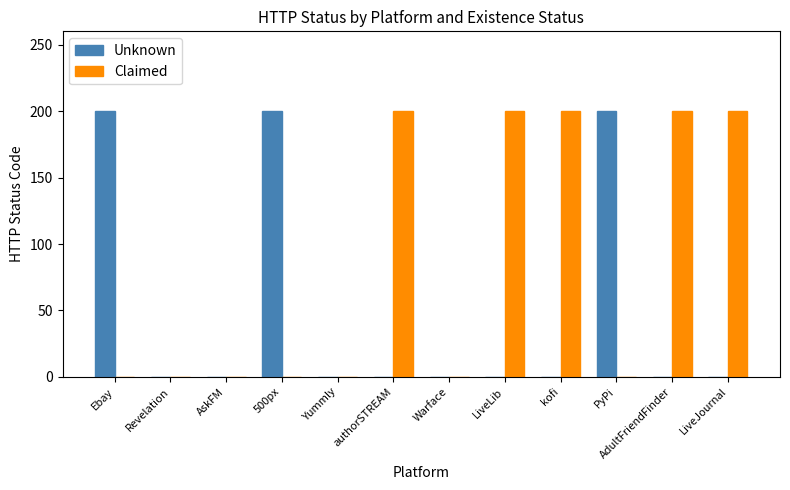

True or false: Claimed has a value of 0 at Ebay.

True